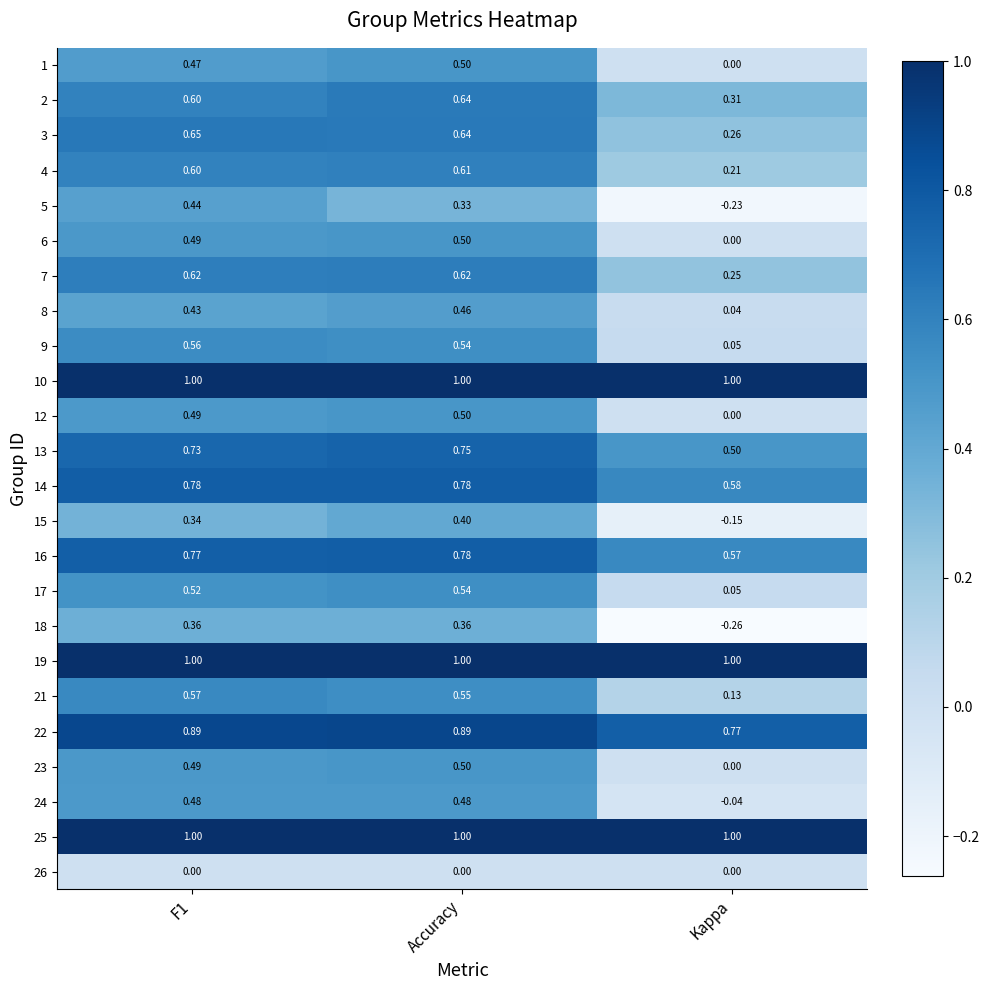

Which category has the lowest value across all series?

Kappa